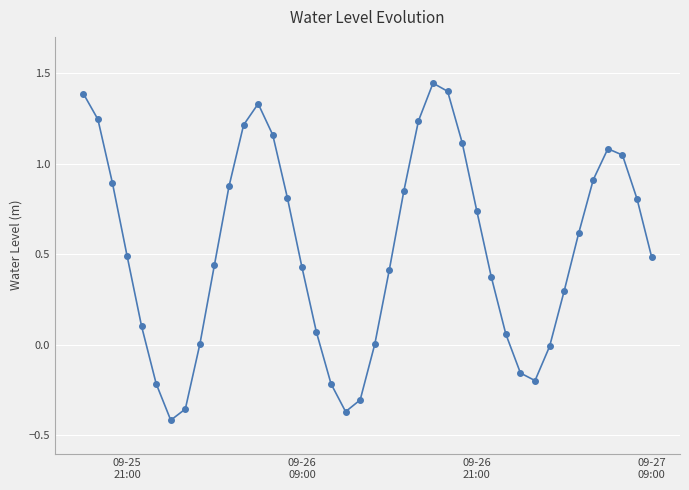

How many points are higher than both their immediate neighbors (excluding endpoints)?

3